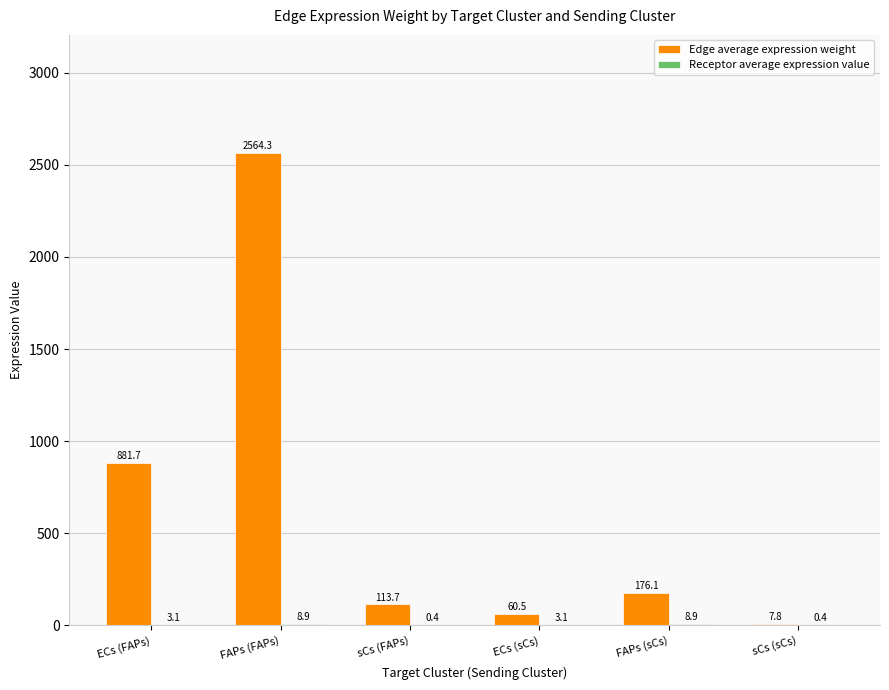

What is the maximum value shown in the chart?

2564.3